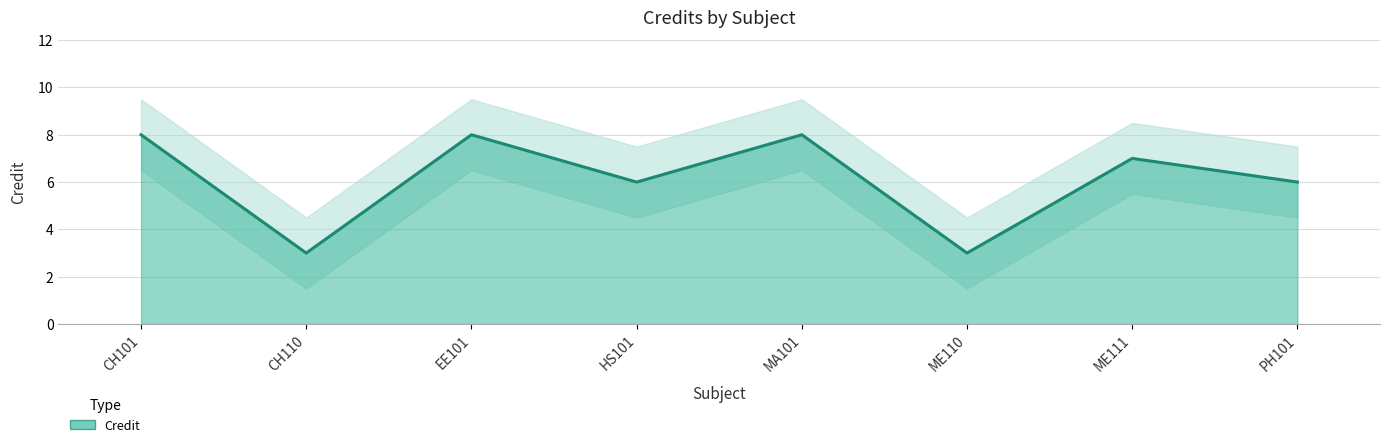

What is the label of the 1st point from the right?

PH101